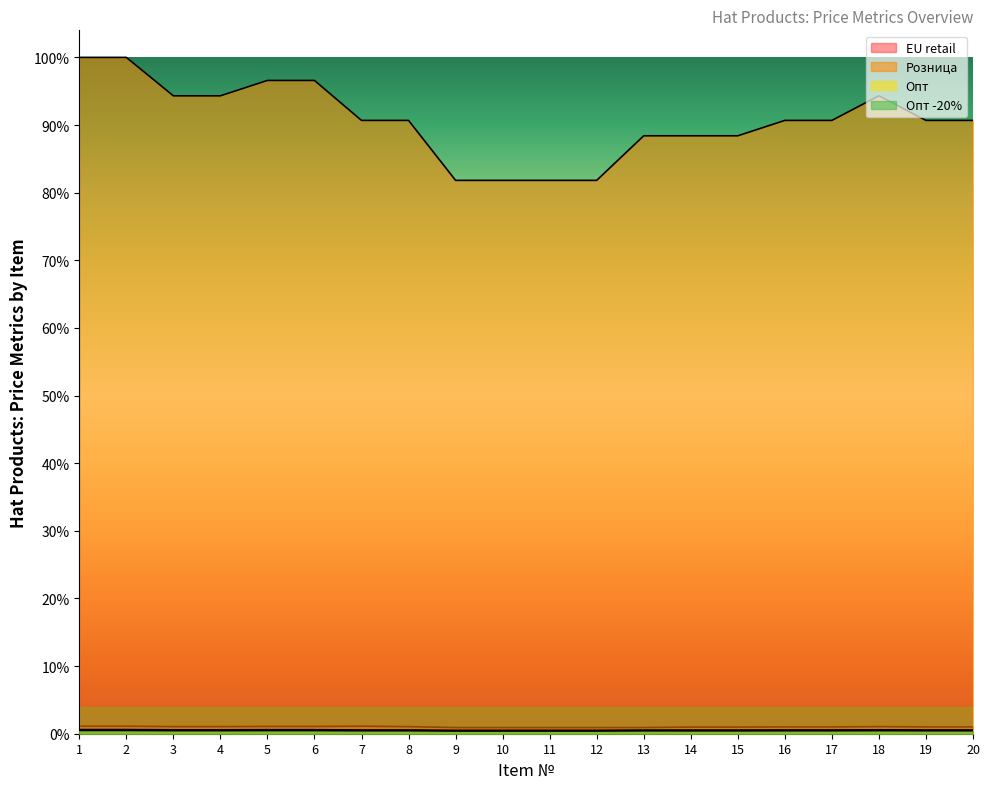

Which series has the largest range (max minus min)?

Розница